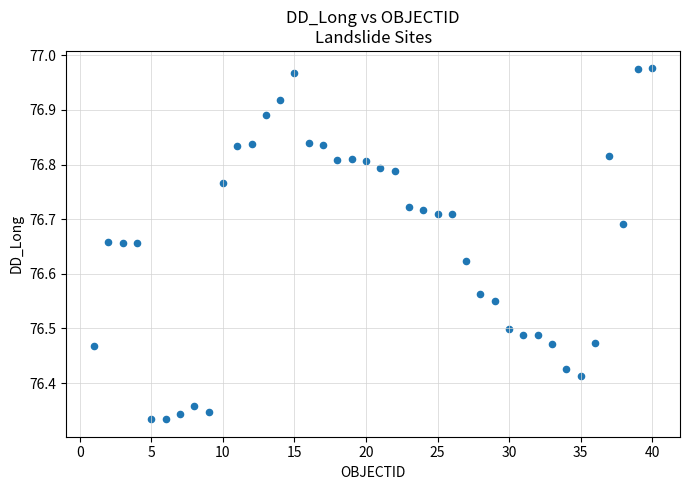

What is the range of Y values (max minus min)?

0.6